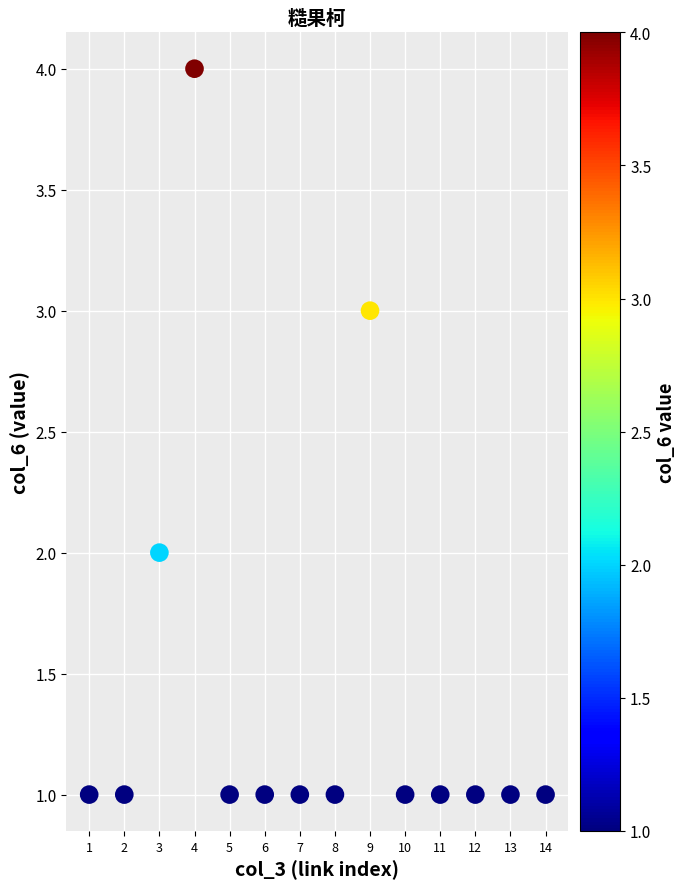

What is the range of Y values (max minus min)?

3